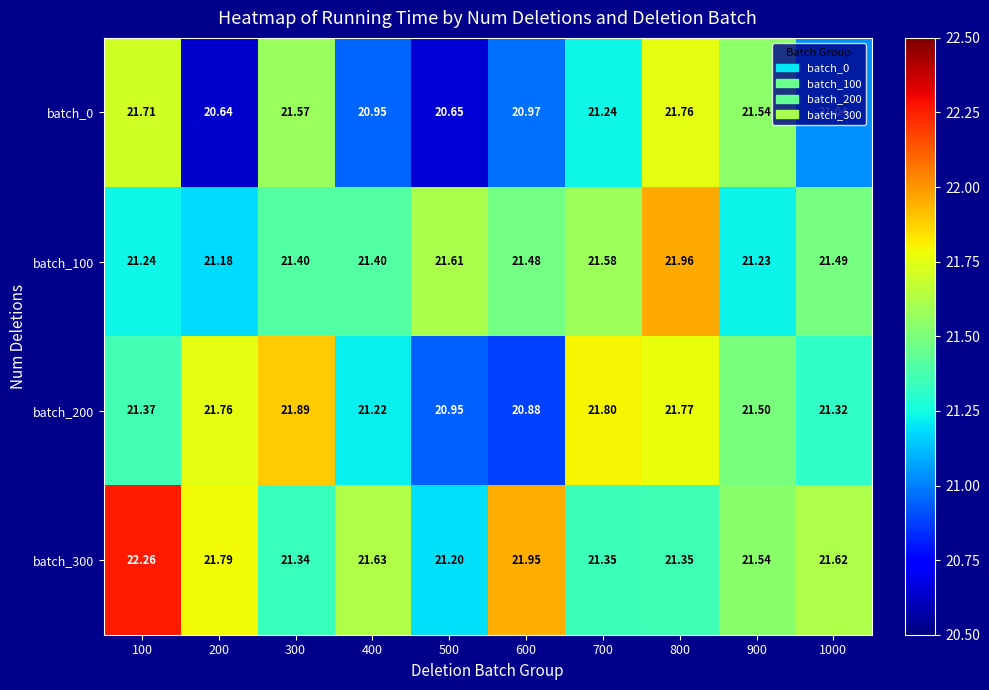

What is the greatest value displayed?

22.3